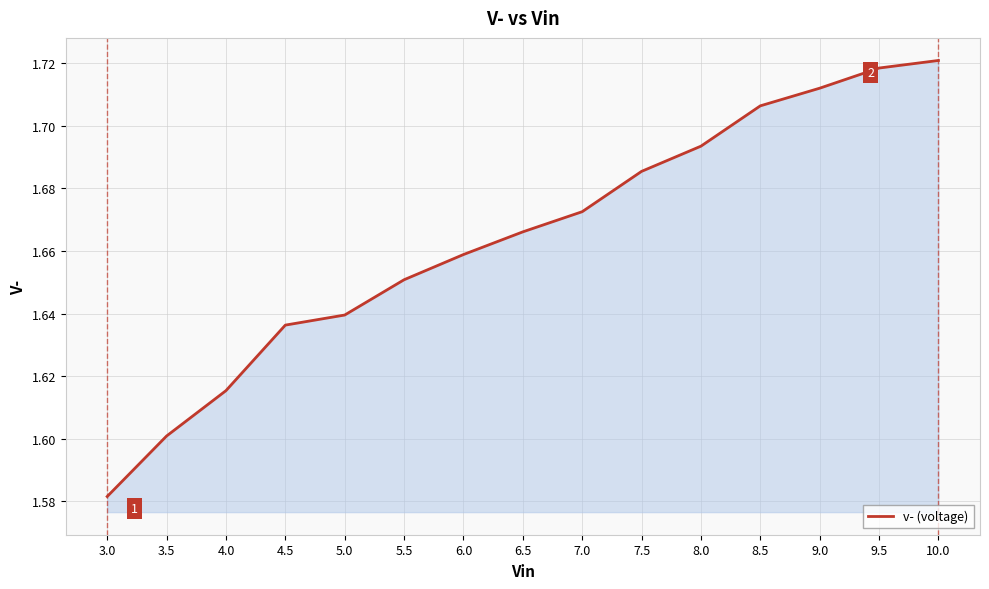

What position from the right is 8.0?

5